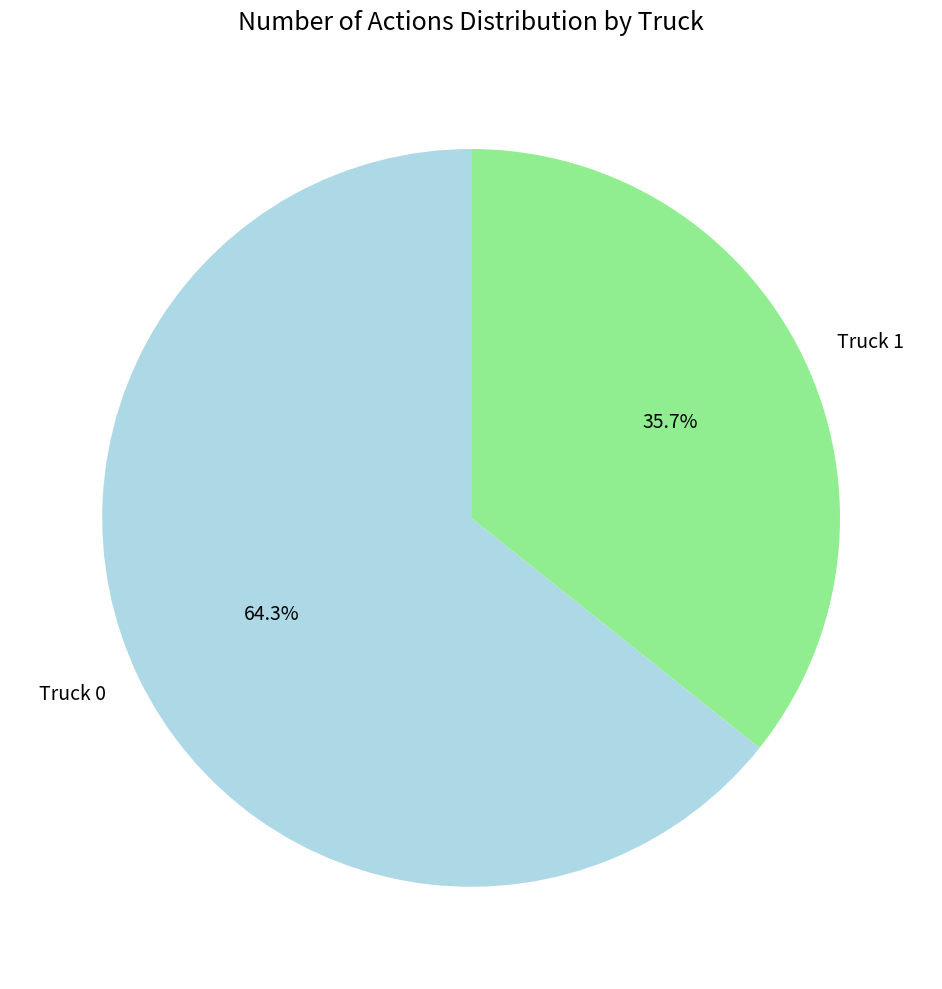

To the nearest percent, what is the difference between the largest and smallest slice percentages?

29%